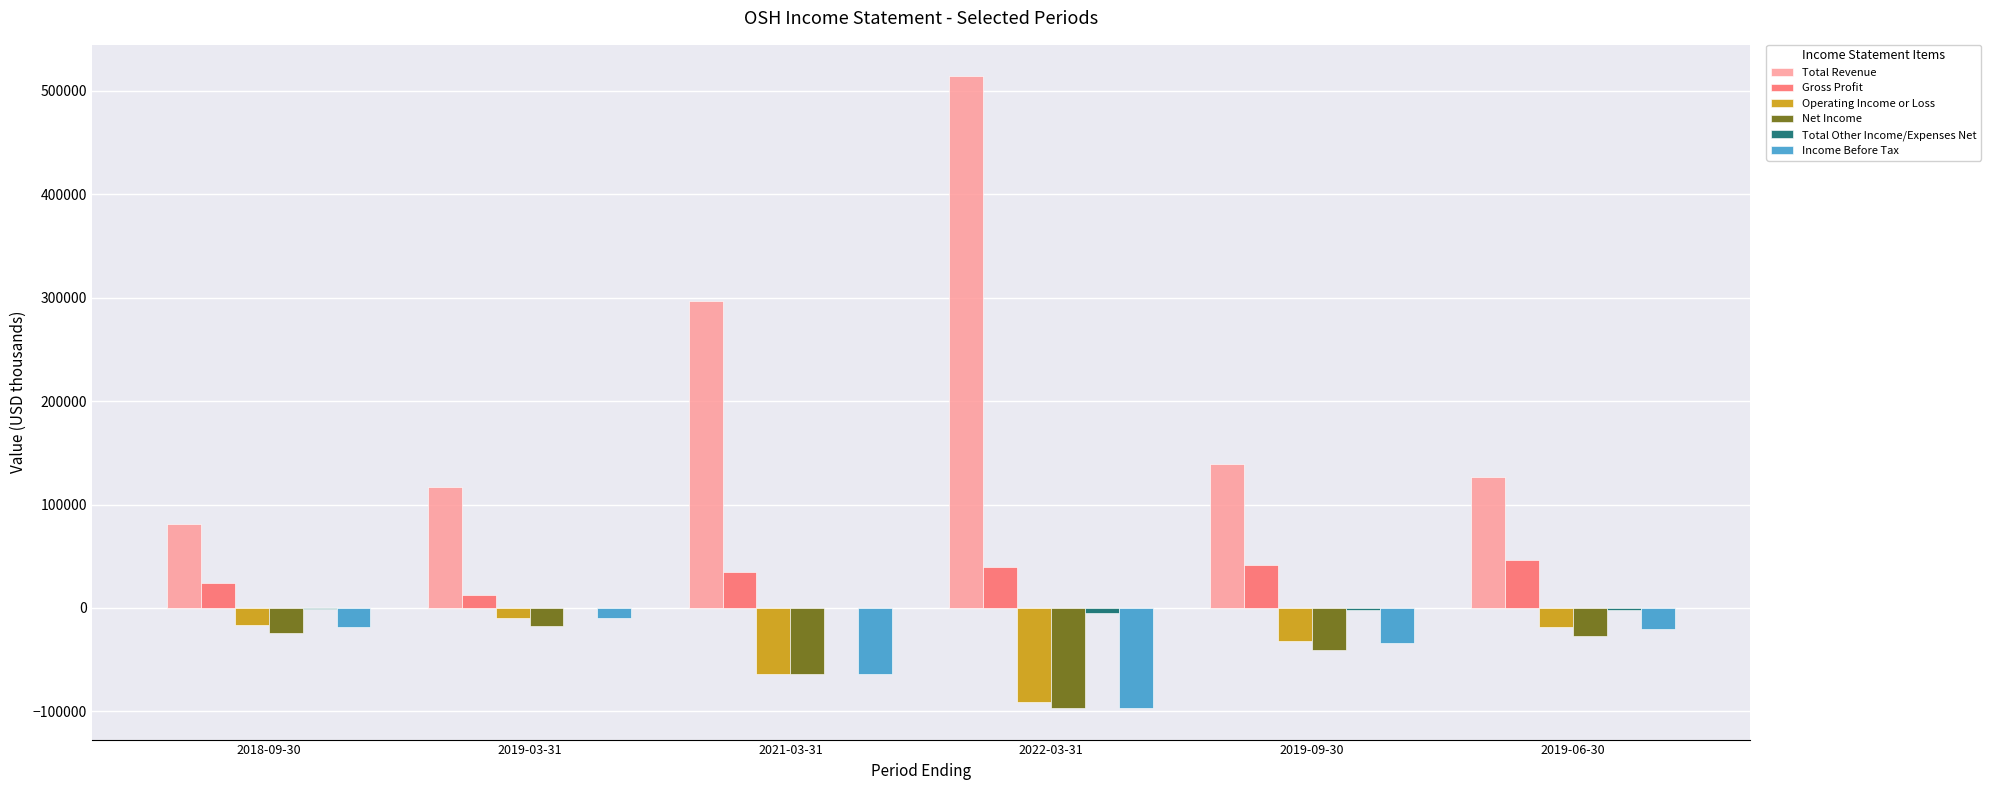

What is the sum of all Operating Income or Loss values?

-231600